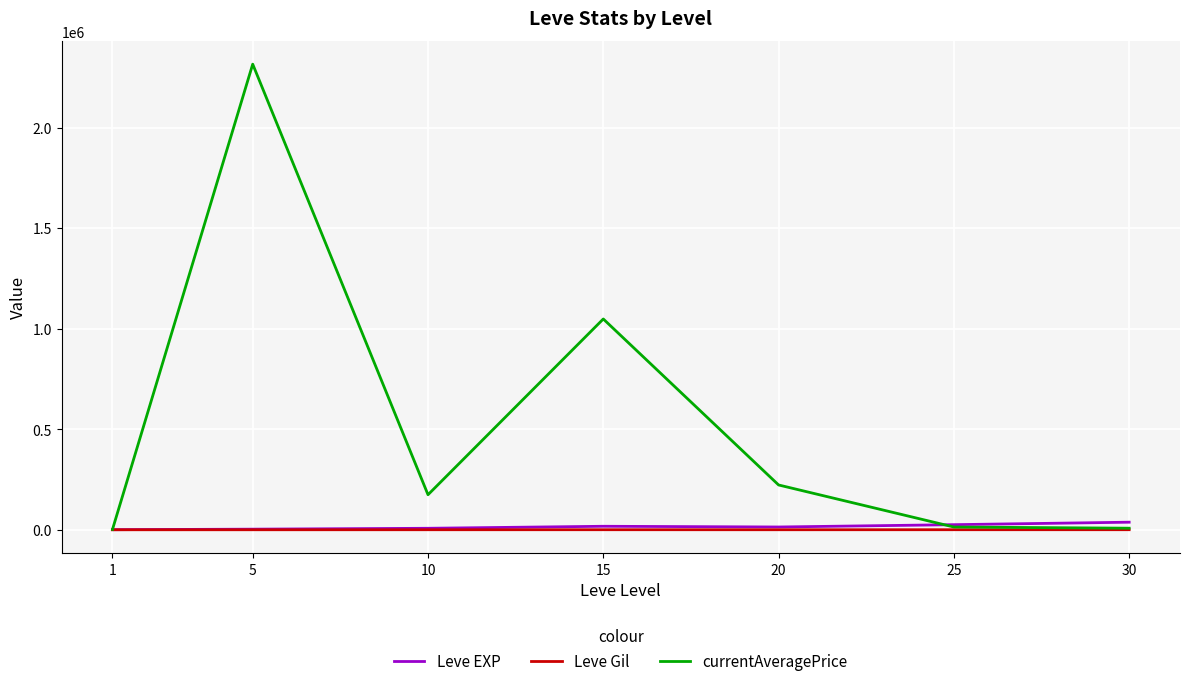

List the series in order of their peak value, highest first.

currentAveragePrice, Leve EXP, Leve Gil